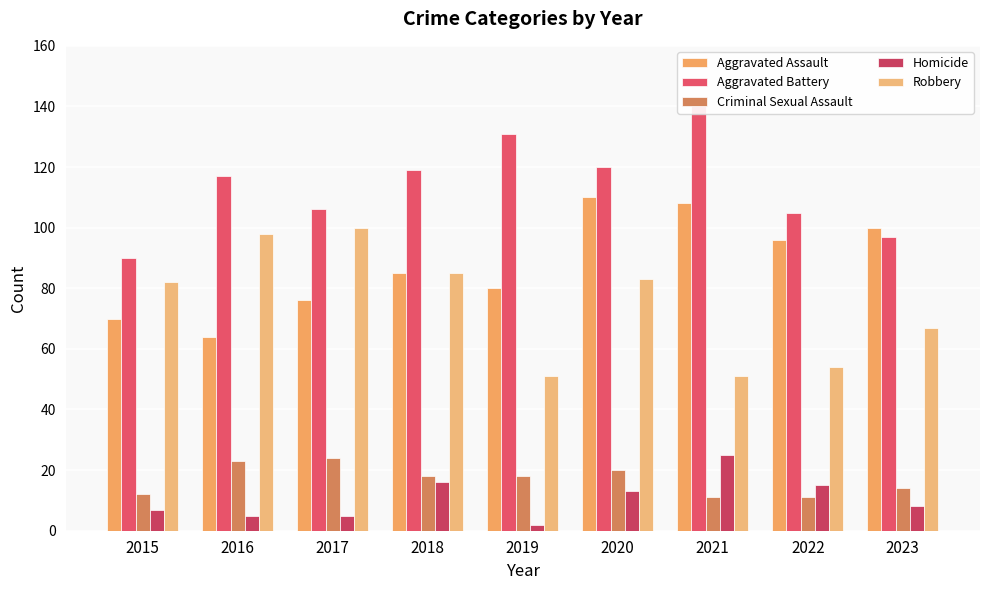

Rank the series at 2017 from highest to lowest value.

Aggravated Battery, Robbery, Aggravated Assault, Criminal Sexual Assault, Homicide